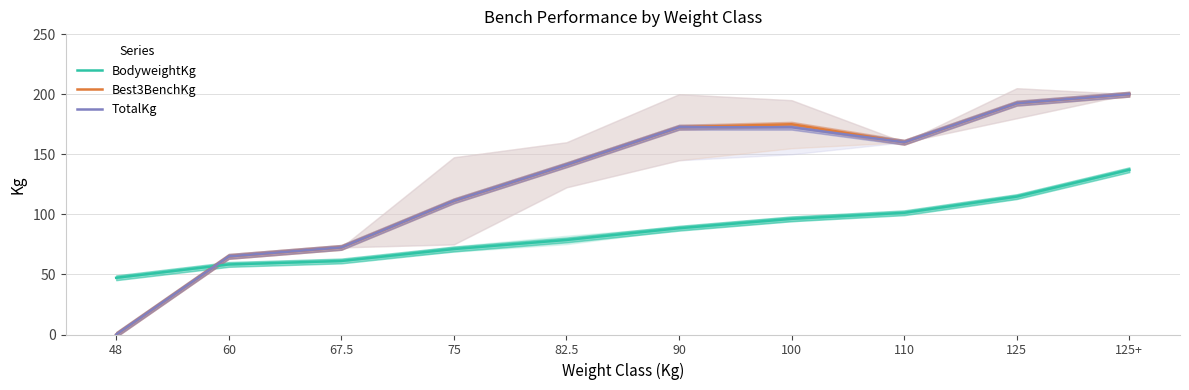

The value of TotalKg at 125 is 192.5. True or false?

True